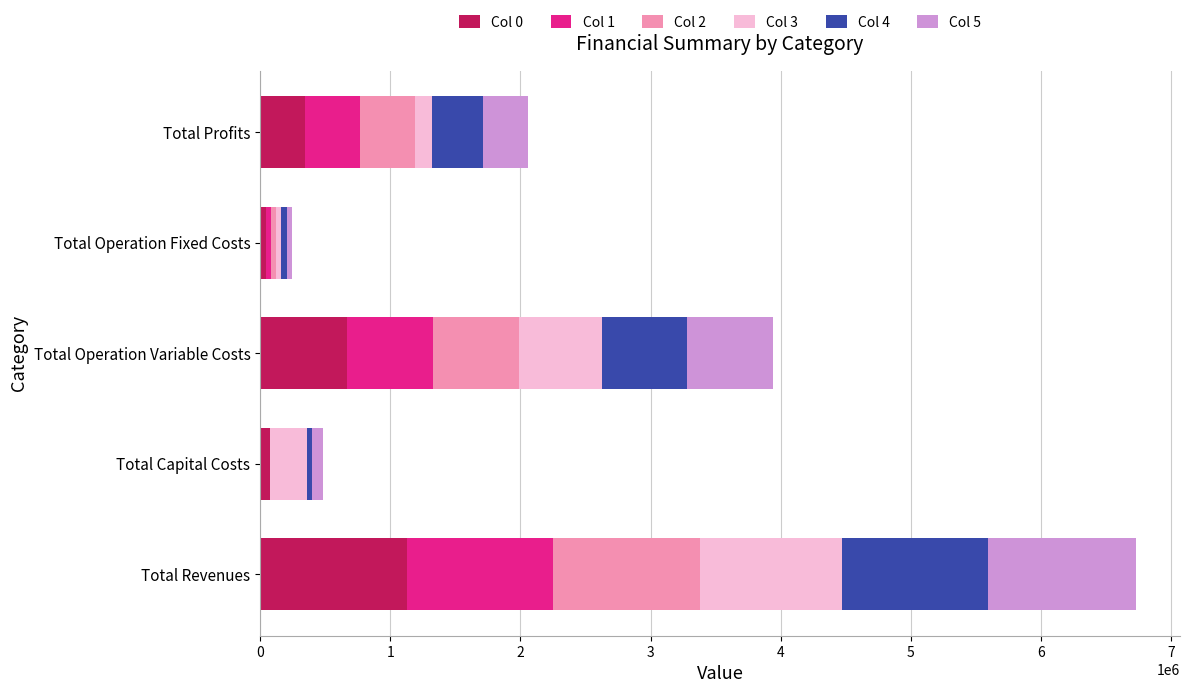

At which category is the sum across all series the highest?

Total Revenues